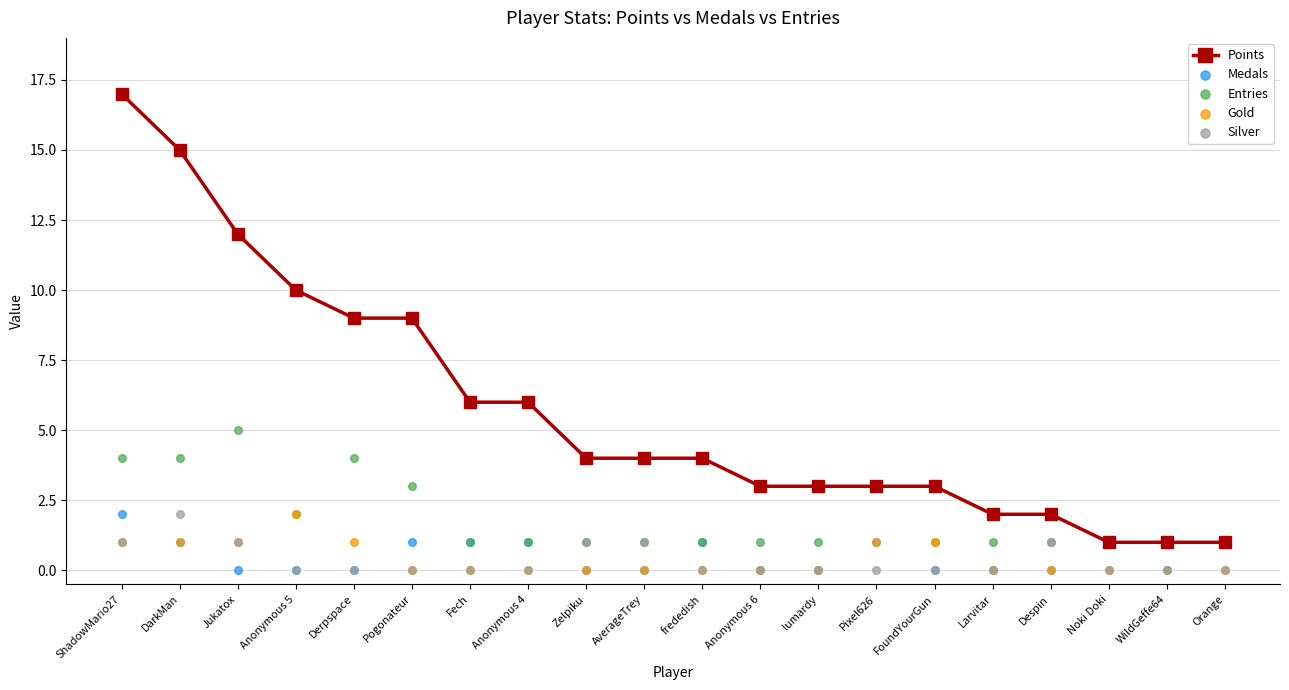

At how many categories does at least one series exceed 11?

3